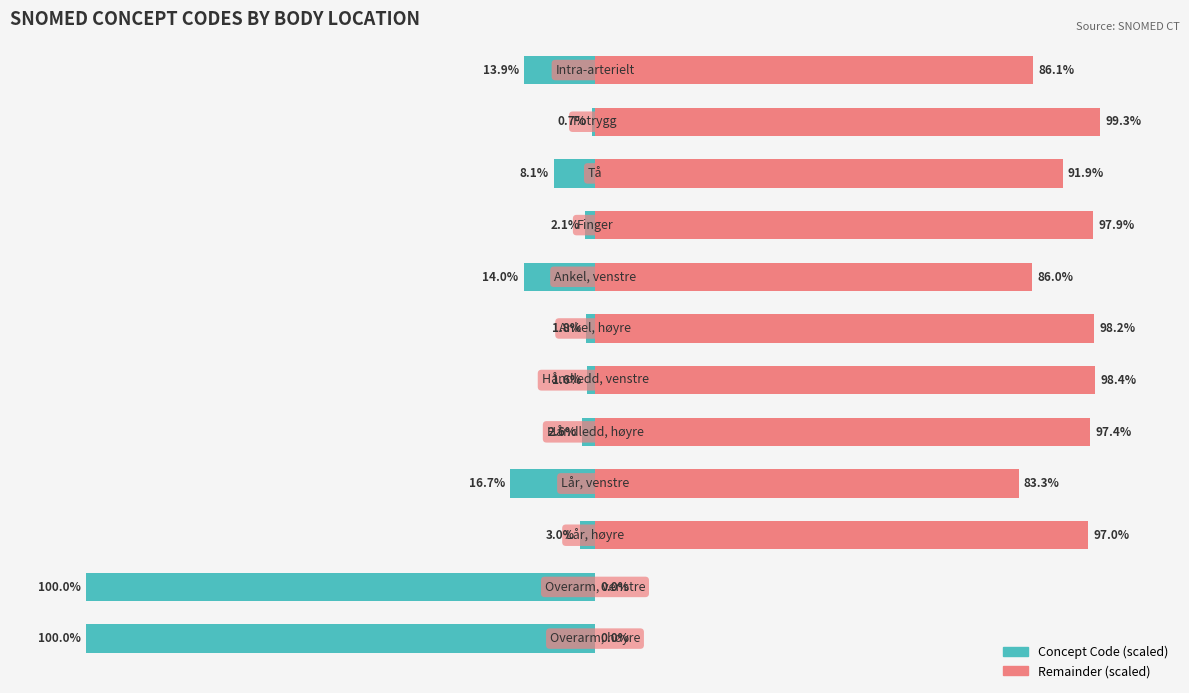

What is the value of the Remainder (scaled) bar at the 3rd from the left?

97.0